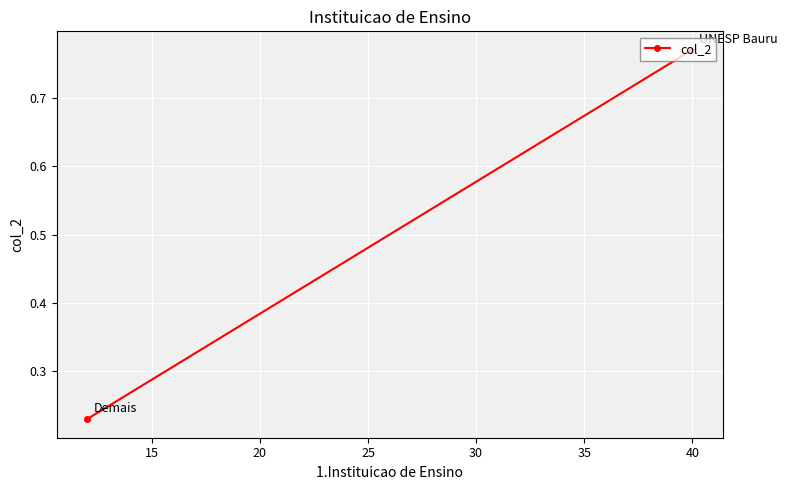

How many lines are shown in the chart?

1